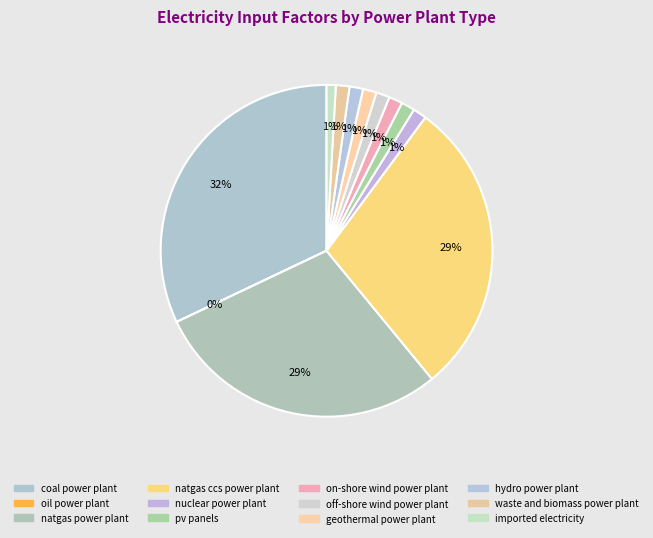

What percentage is the waste and biomass power plant slice, to the nearest percent?

1%